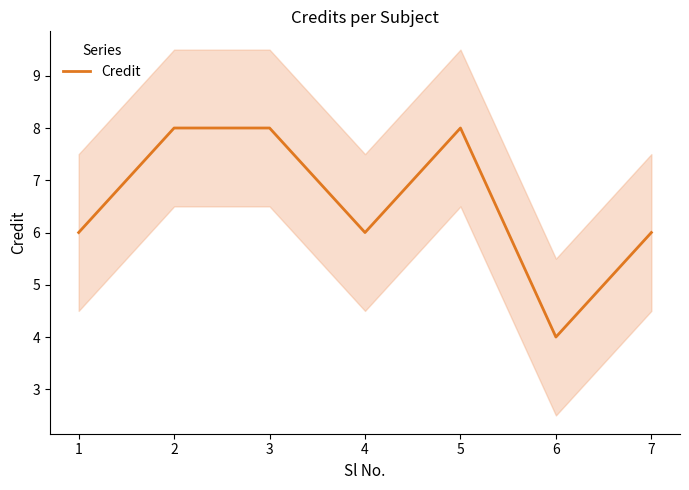

Approximately how many times larger is the value at 6 compared to 7?

0.7